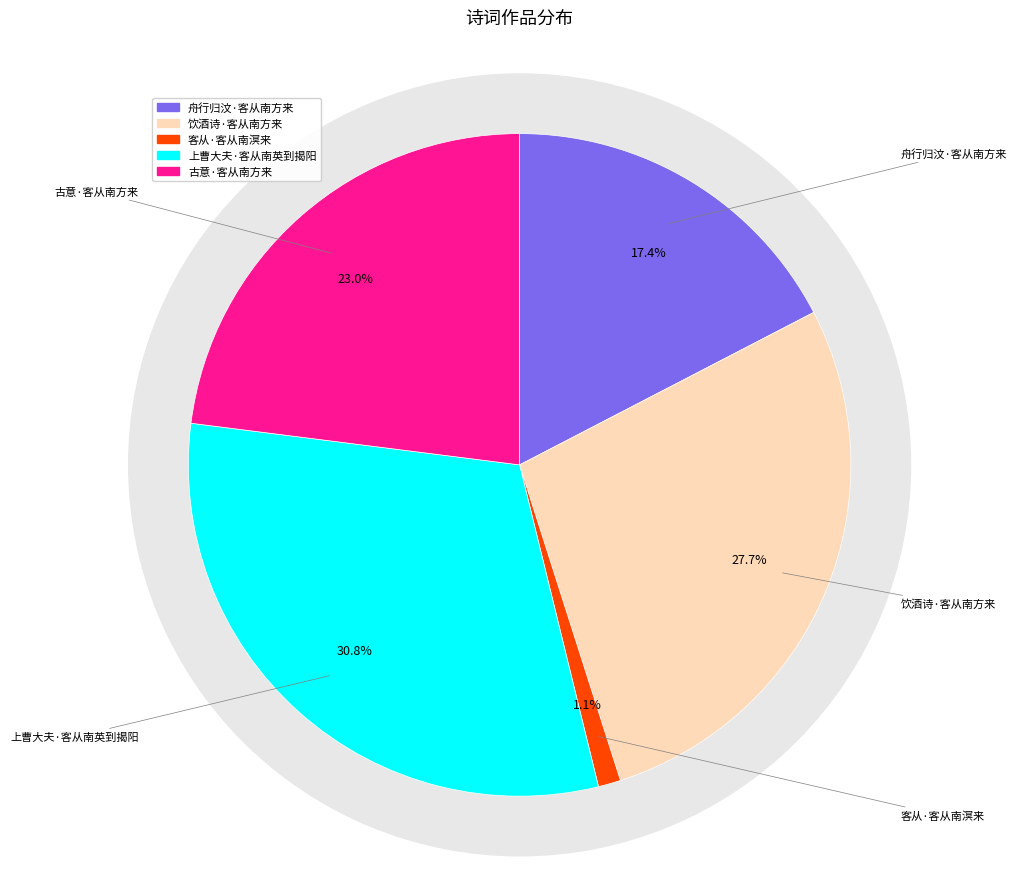

What is the smallest slice in the pie chart?

客从·客从南溟来